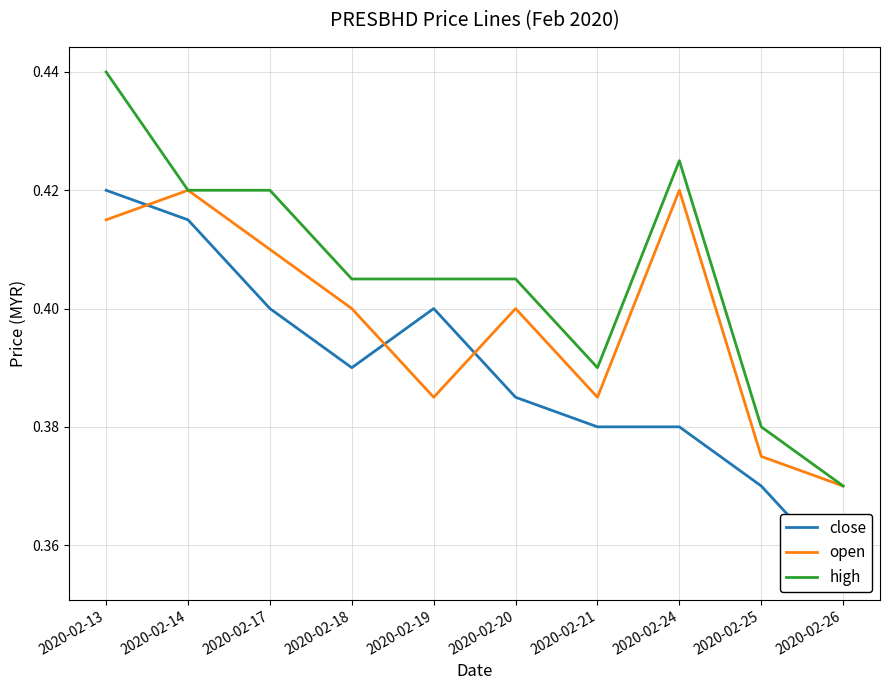

At which label is close closest to 0?

2020-02-26